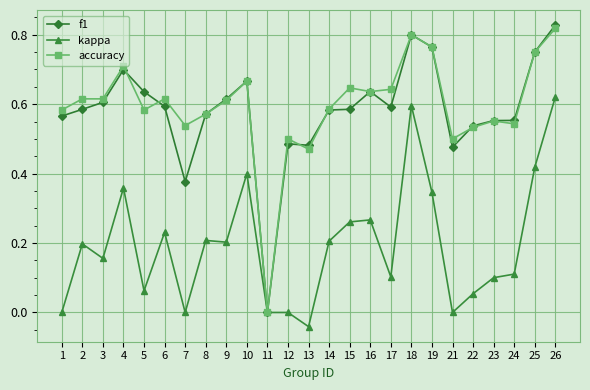

Which series has the largest range (max minus min)?

f1